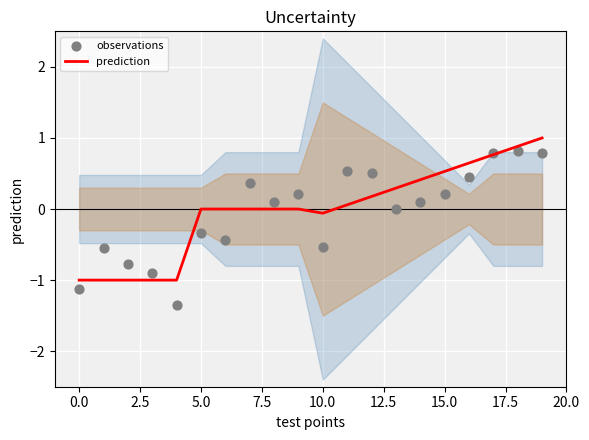

At how many categories does at least one series exceed 0?

12